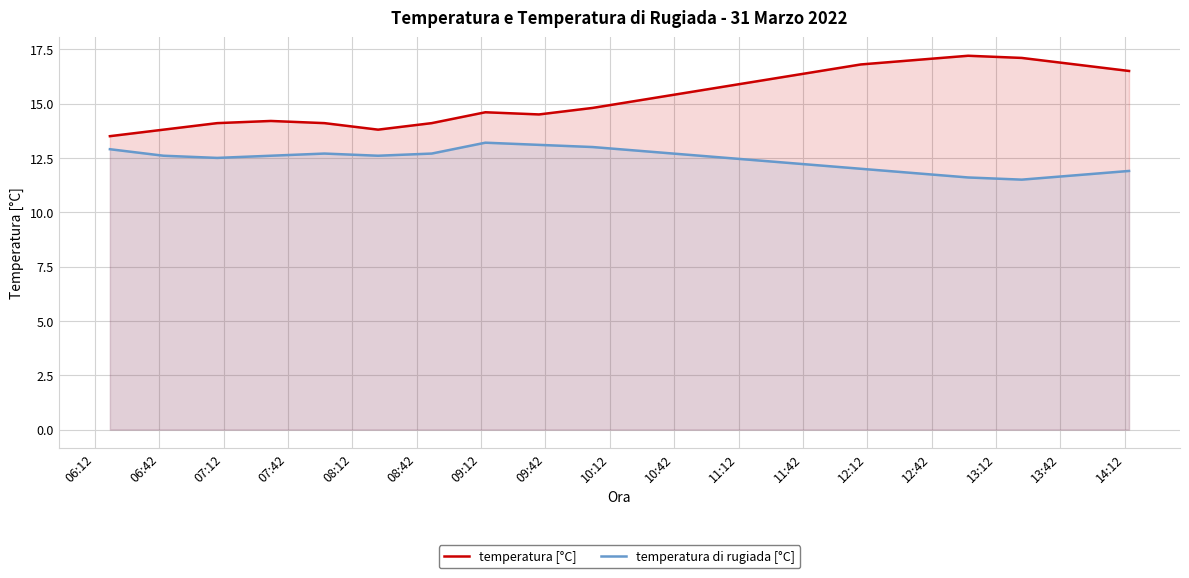

In temperatura di rugiada [°C], how many points are higher than both neighbors (excluding endpoints)?

2